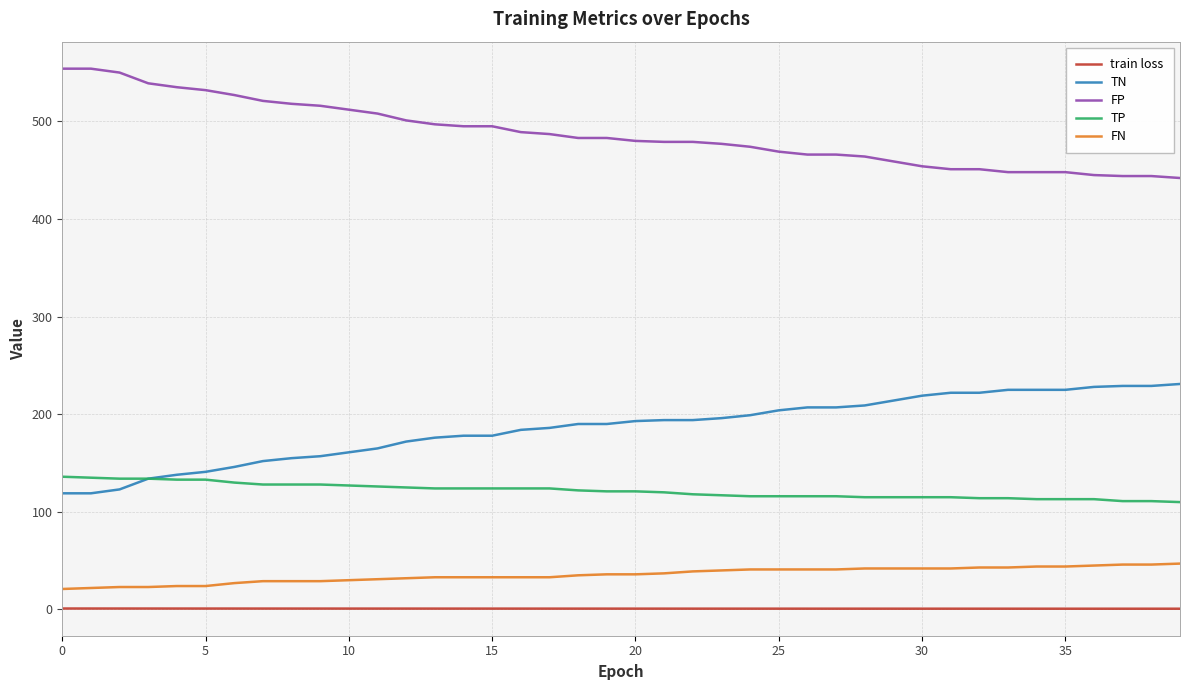

What is the maximum value for TN?

231.0